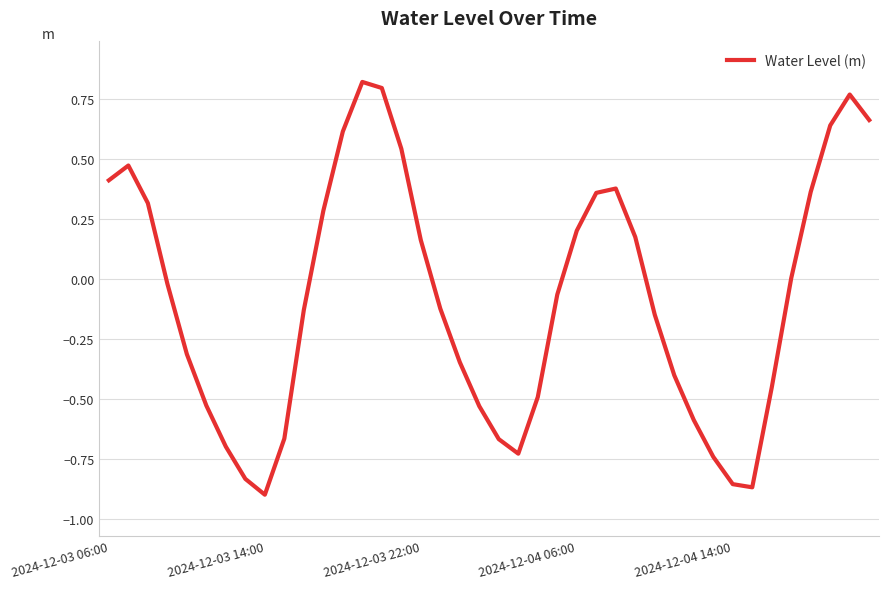

How many lines are shown in the chart?

1